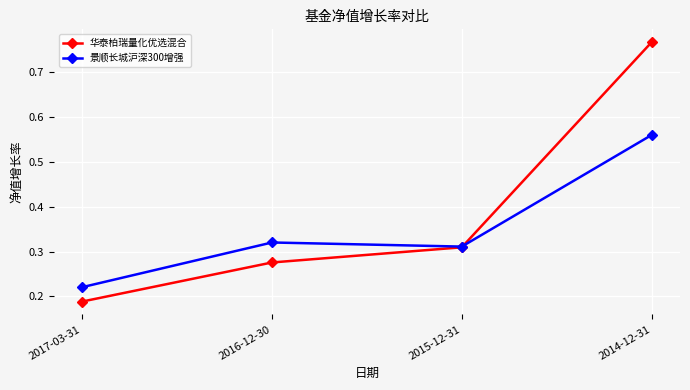

At how many categories does at least one series exceed 0?

4